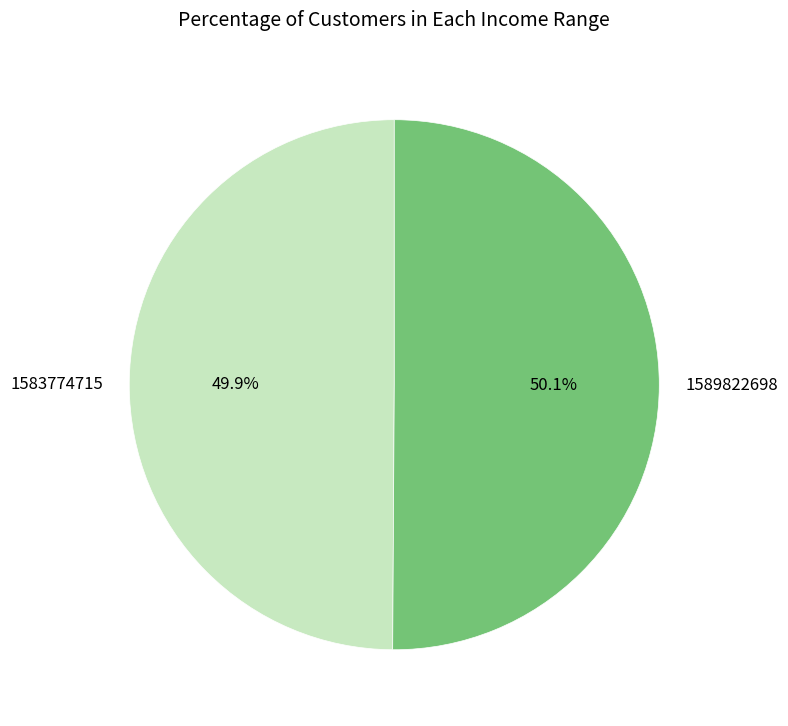

How many segments does this pie chart have?

2